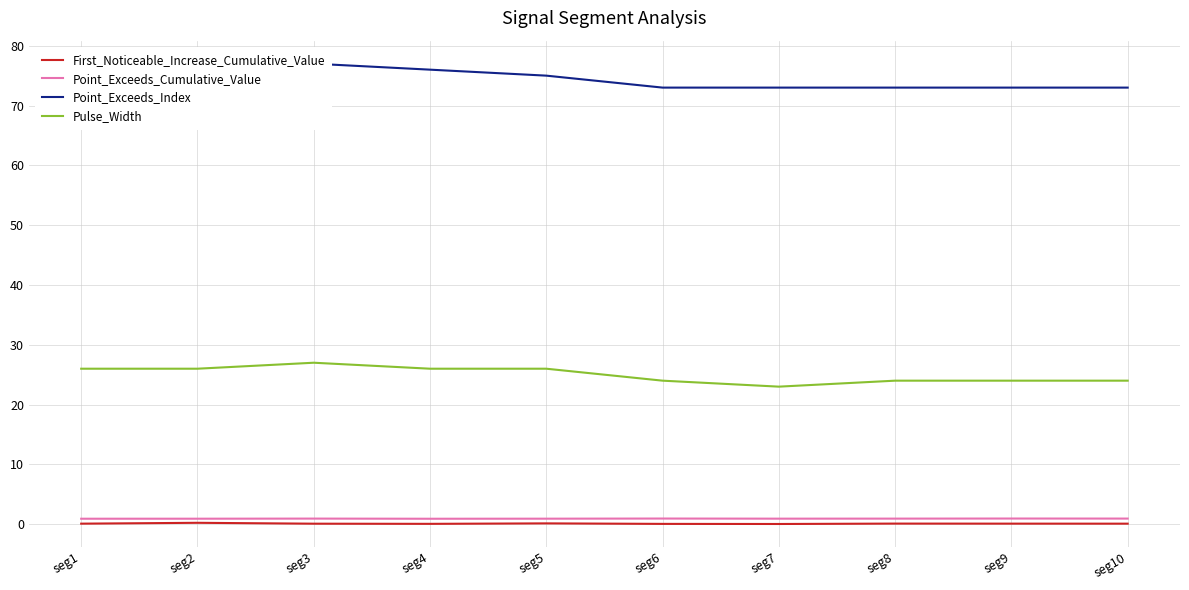

What is the value of the Point_Exceeds_Index point at the 3rd from the left?

77.0